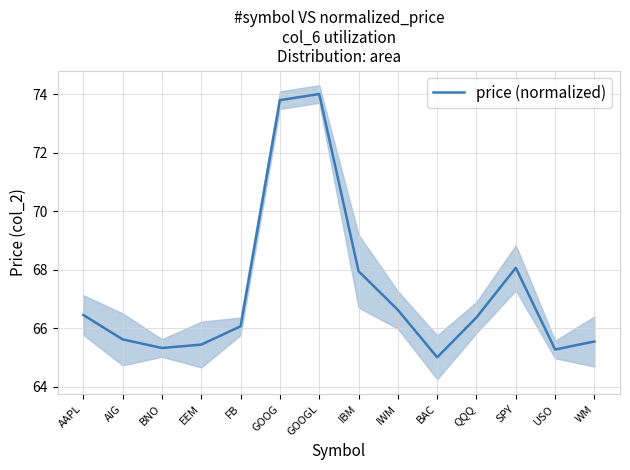

Is this an area chart (filled region under the line)?

No